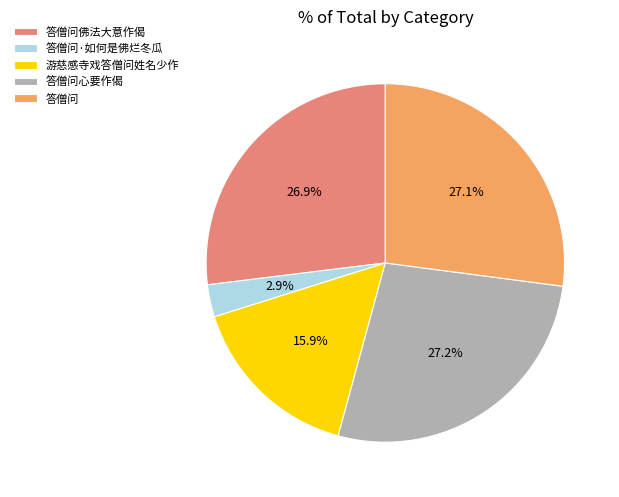

Which slice is the smallest?

答僧问·如何是佛烂冬瓜